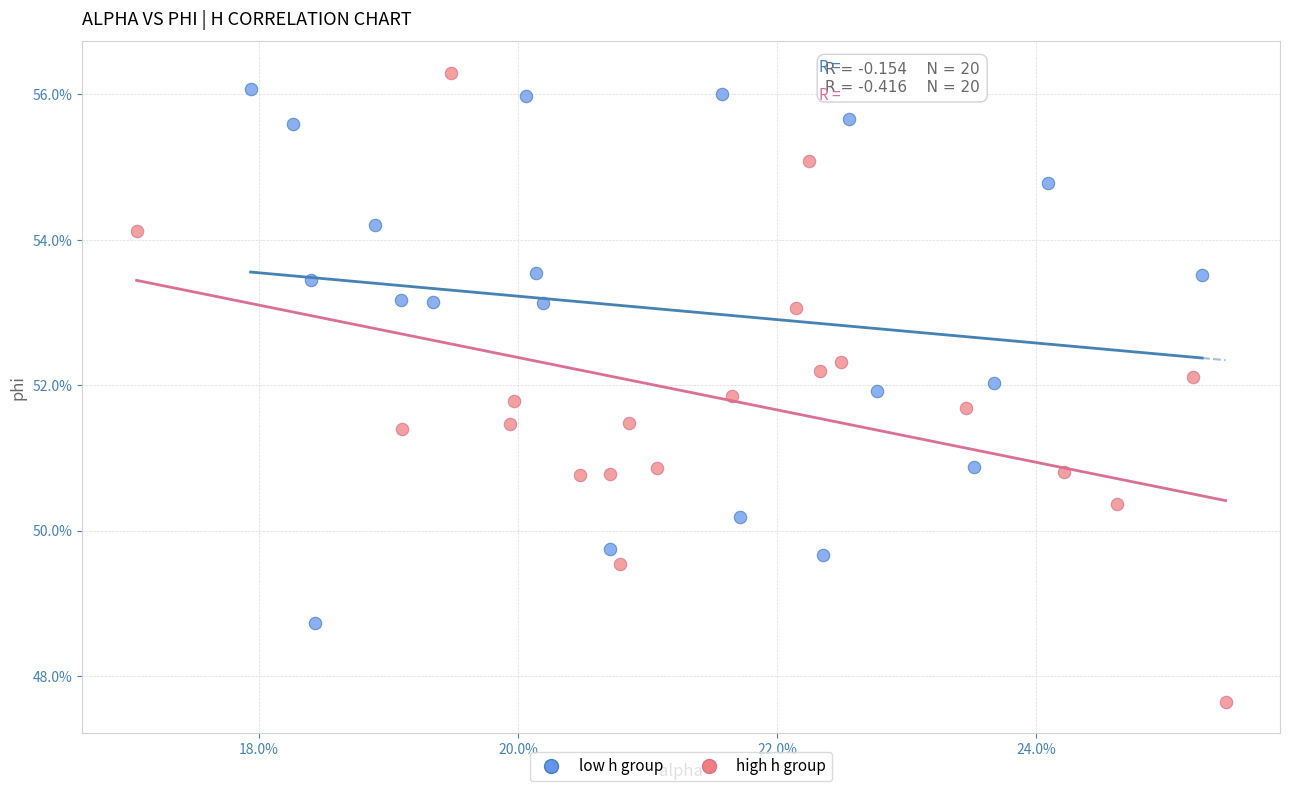

Which series contains the lowest Y value?

high h group